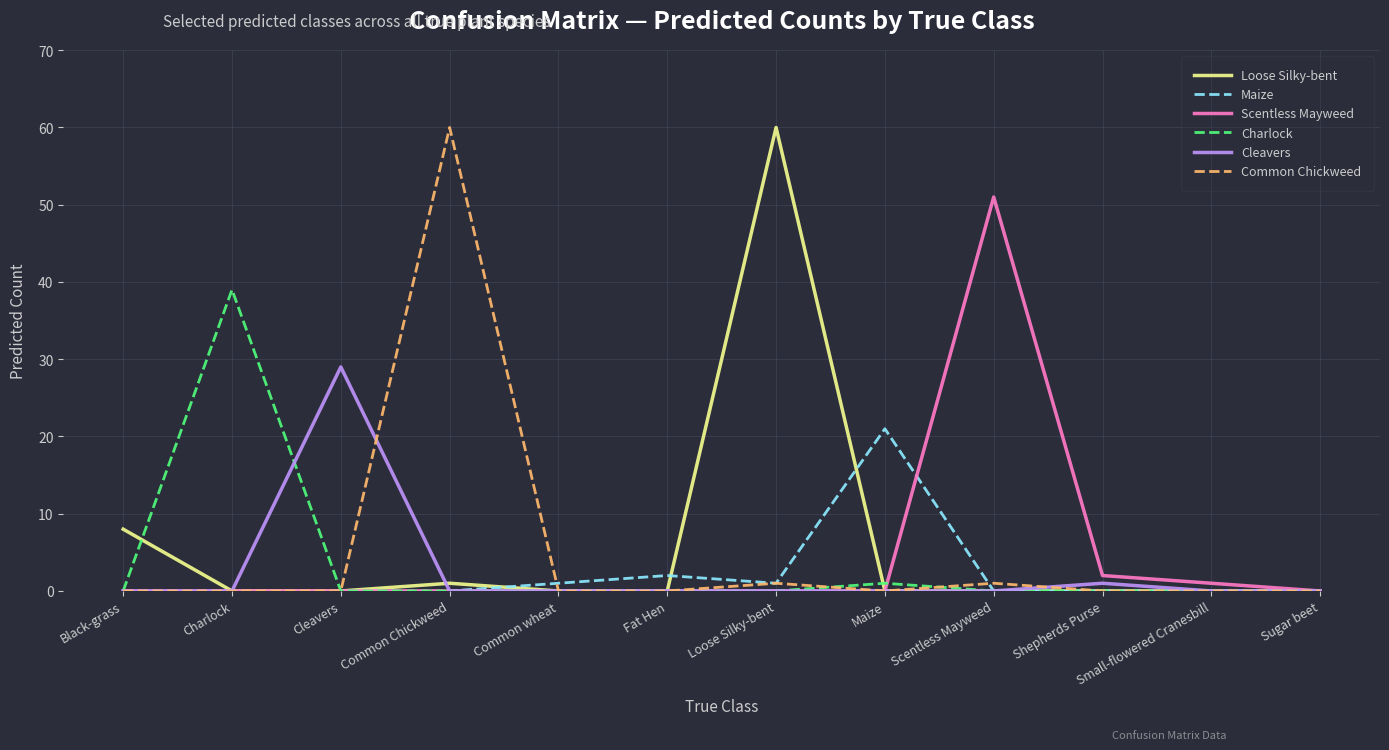

What is the difference between the maximum and minimum values in the Maize series?

21